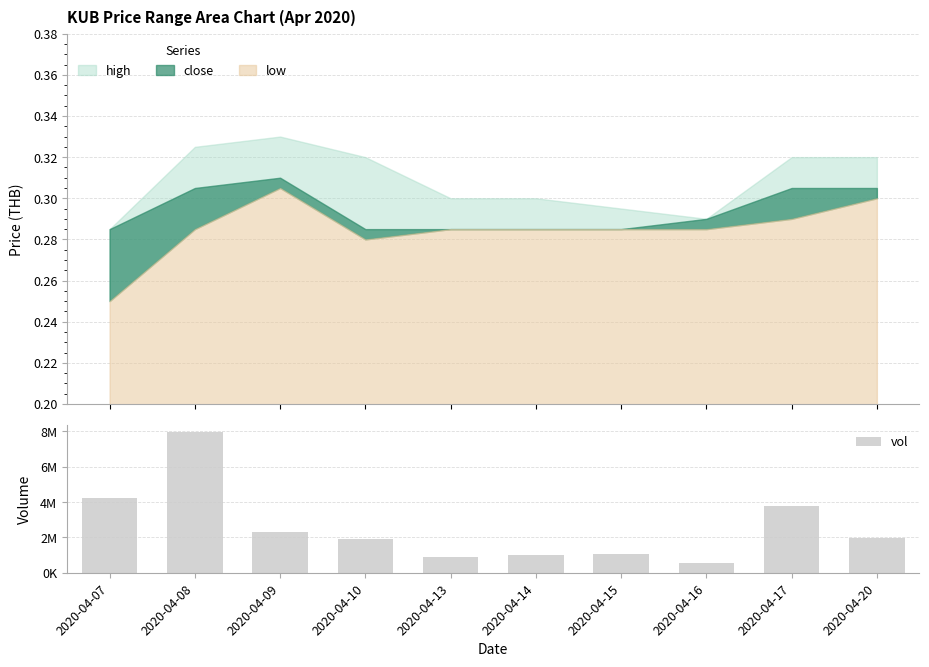

The chart shows a value of 1989600 at 2020-04-20. True or false?

True